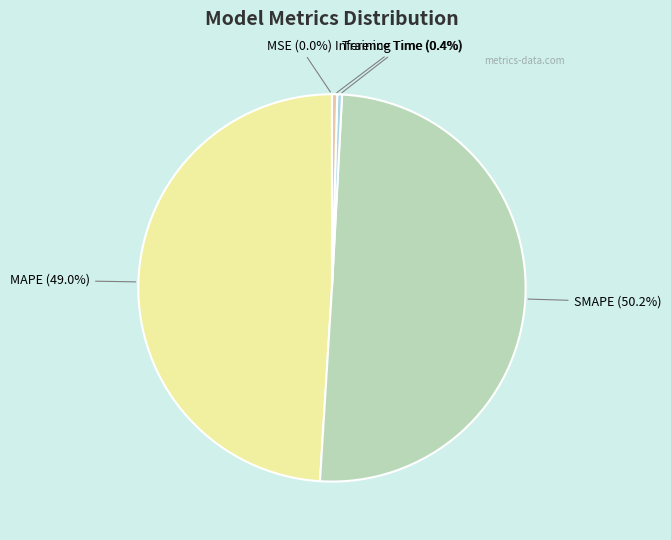

The MAPE slice represents 61% of the pie. True or false?

False